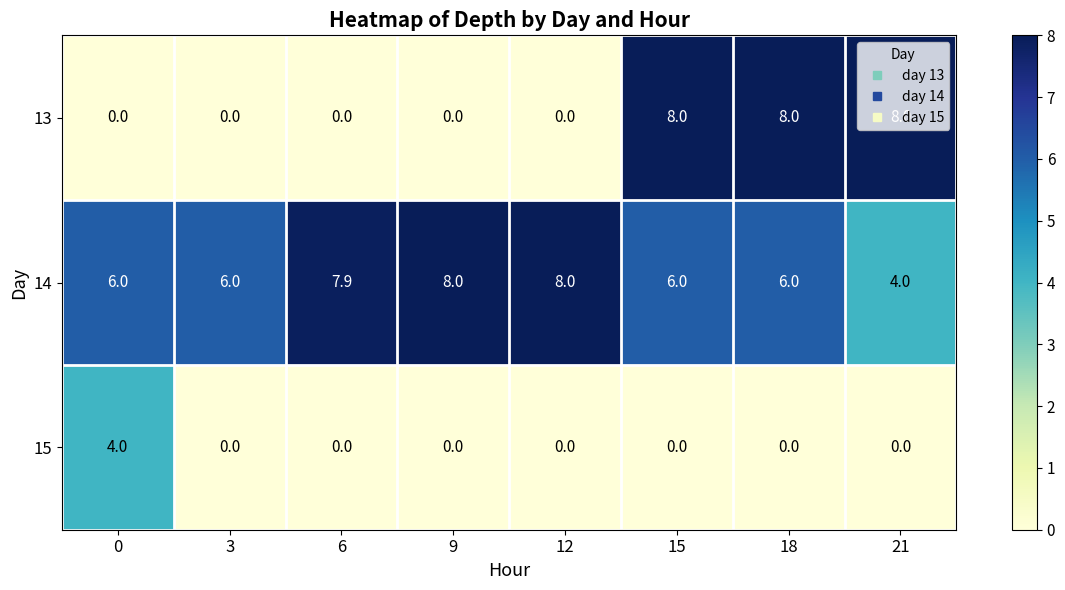

What is the greatest value displayed?

8.0